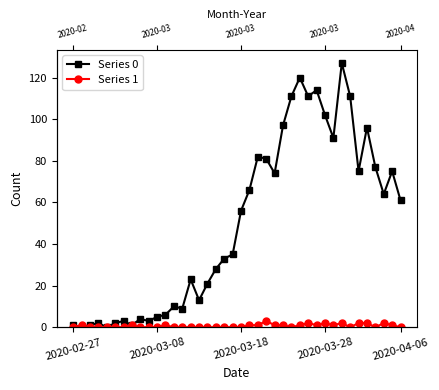

At how many categories does at least one series exceed 28?

22